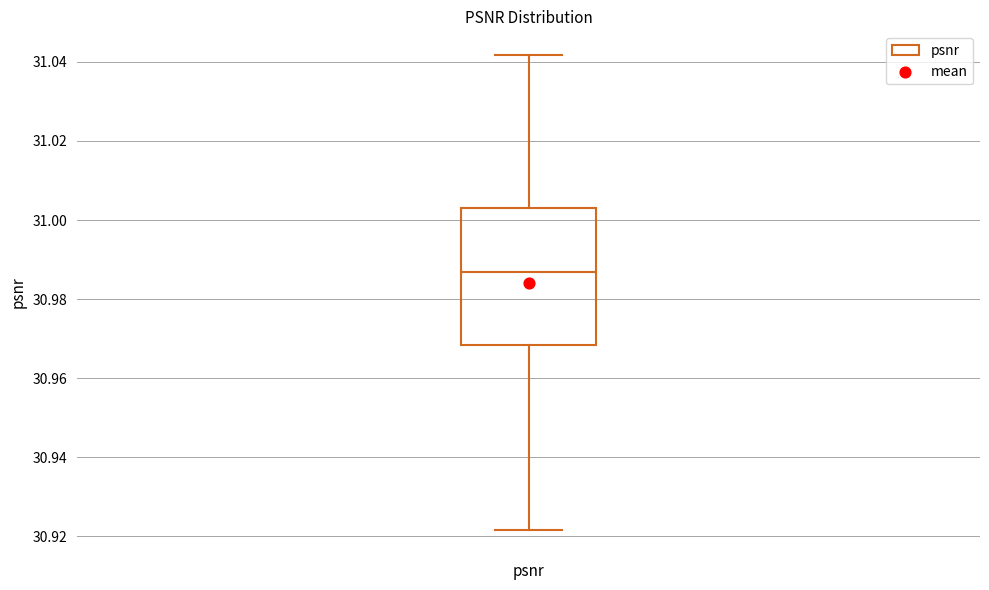

Read this box plot against the y-axis: the position of the median line, the range covered by the box, and the ends of both whiskers. The values are not printed on the chart, so give them approximately, as read against the axis.

median 30.986, box 30.968 to 31.002, whiskers 30.922 to 31.042